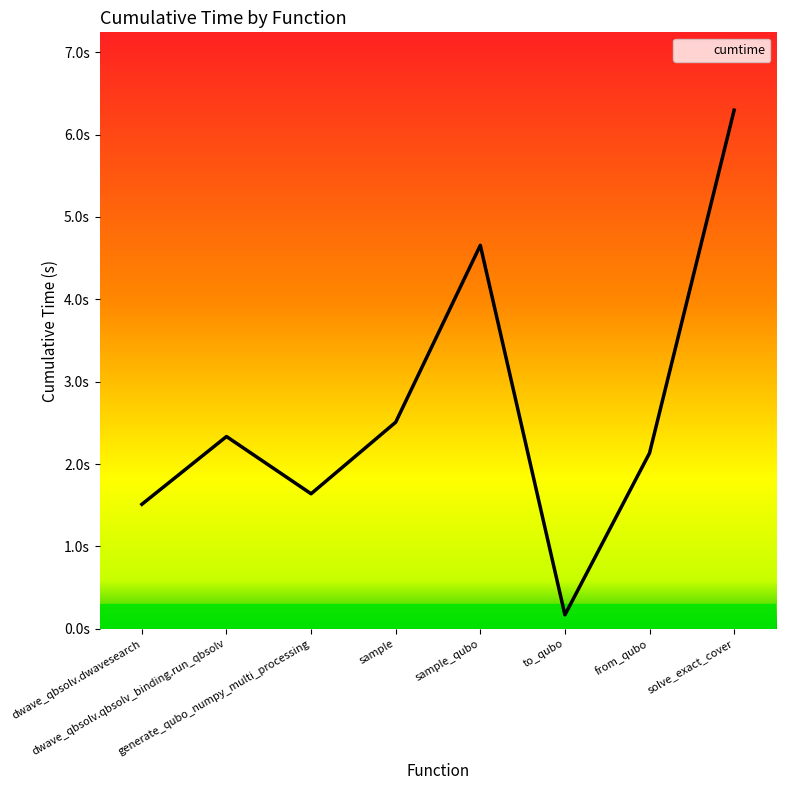

Reading left to right, transcribe all the data shown in this chart.

1.5	2.3	1.6	2.5	4.7	0.2	2.1	6.3